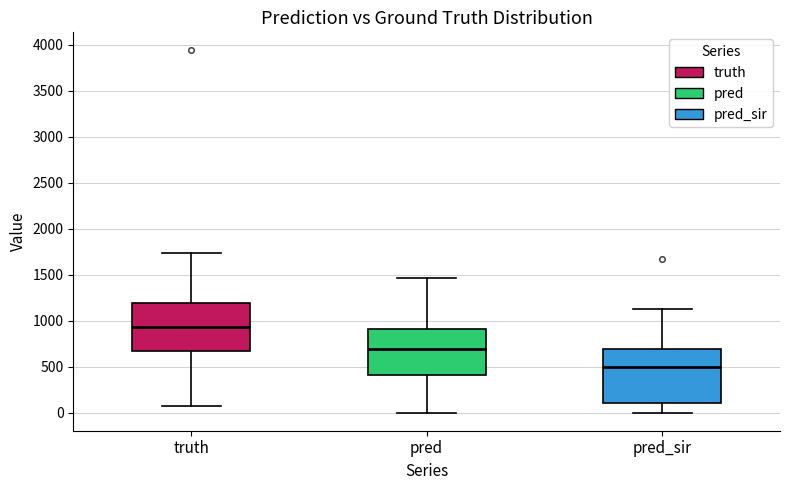

Reading left to right, read every box against the y-axis: the position of its median line, the range the box covers, and the ends of its whiskers. The values are not printed on the chart, so give them approximately, as read against the axis.

truth: median 950, box 650 to 1200, whiskers 100 to 1750
pred: median 700, box 400 to 900, whiskers 0 to 1450
pred_sir: median 500, box 100 to 700, whiskers 0 to 1150